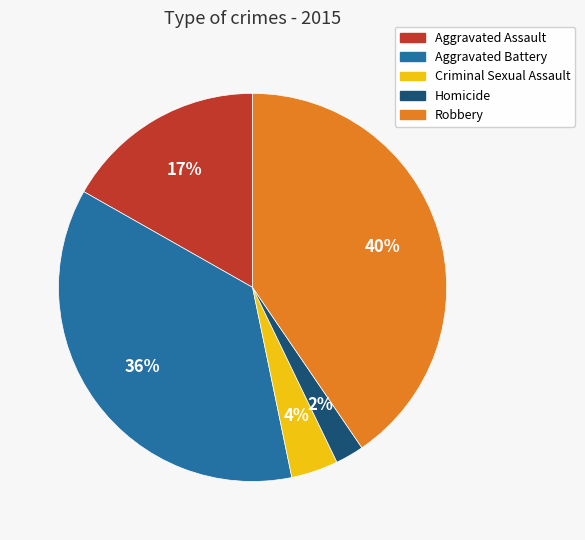

To the nearest percent, what percentage of the pie is Criminal Sexual Assault?

4%